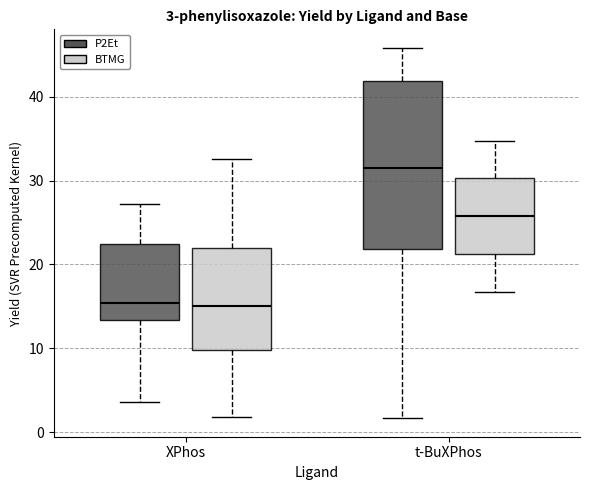

Which box has the highest median line?

t-BuXPhos (P2Et)